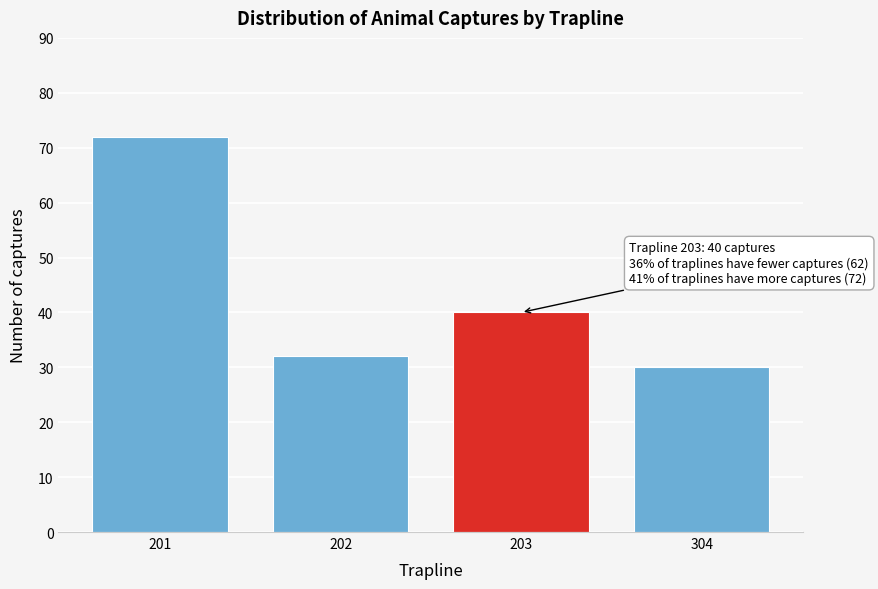

Reading left to right, transcribe all the data shown in this chart.

201=72	202=32	203=40	304=30